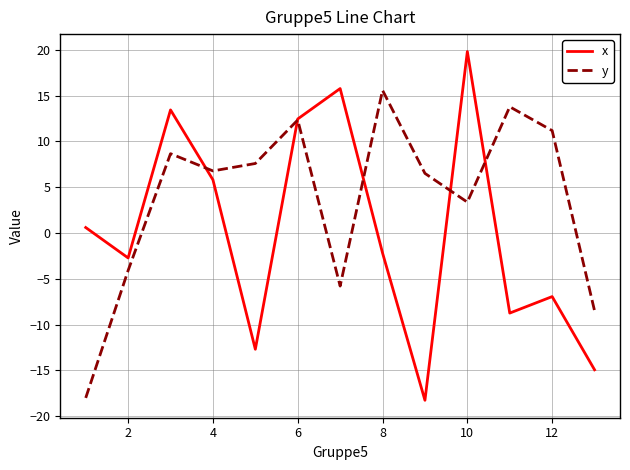

Which series has the largest total across all categories?

y